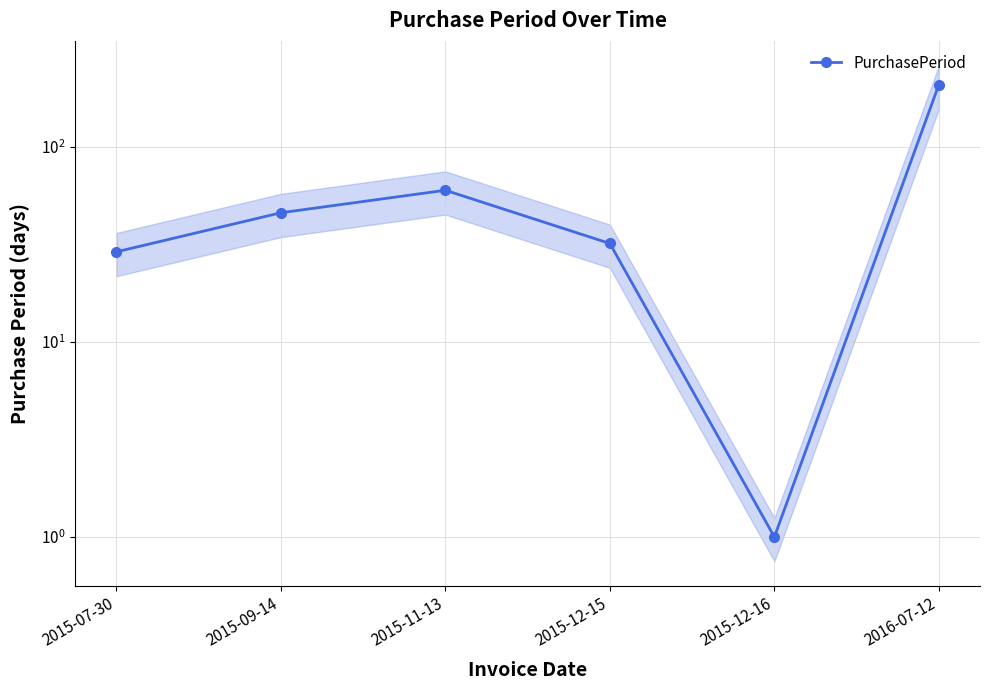

Reading left to right, list all the values displayed in this chart.

2015-07-30=29	2015-09-14=46	2015-11-13=60	2015-12-15=32	2015-12-16=1	2016-07-12=209